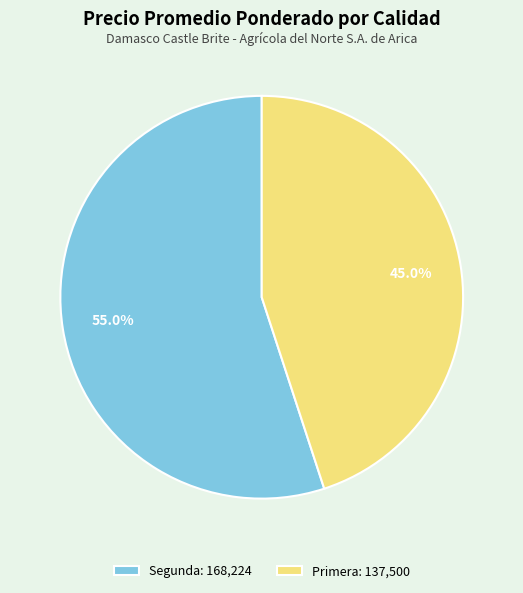

Does any single category account for the majority?

Yes